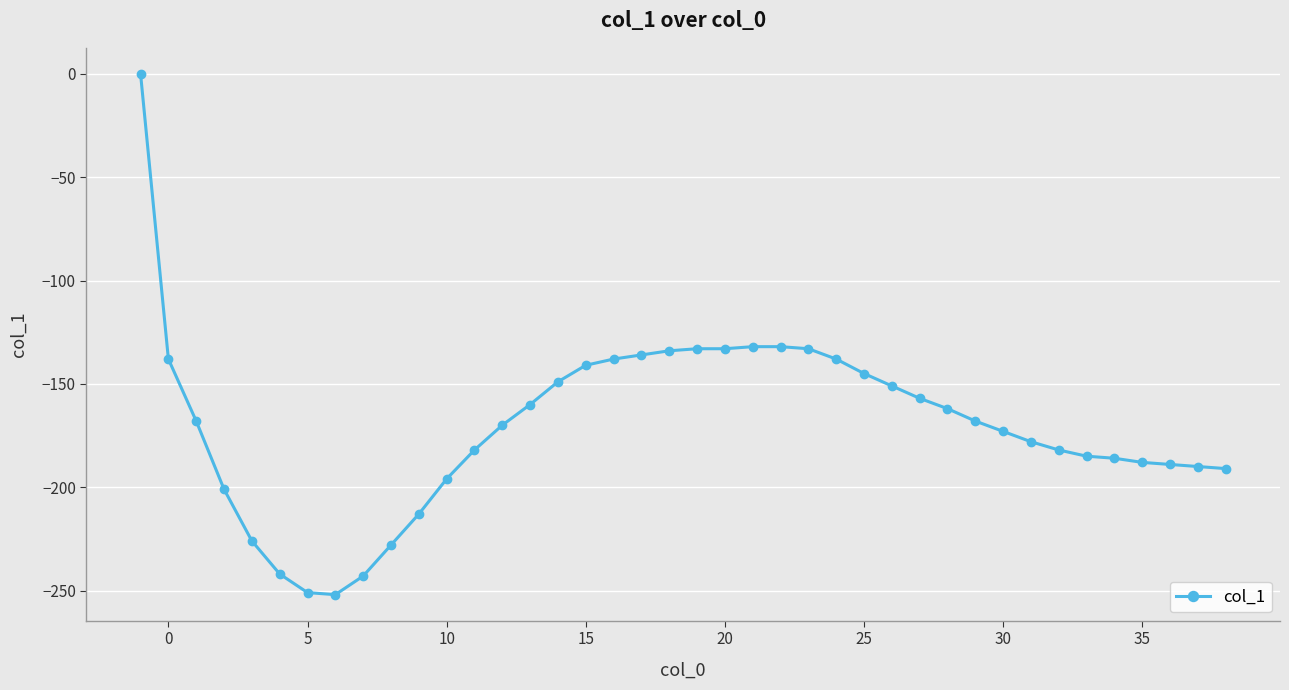

How many lines are shown in the chart?

1